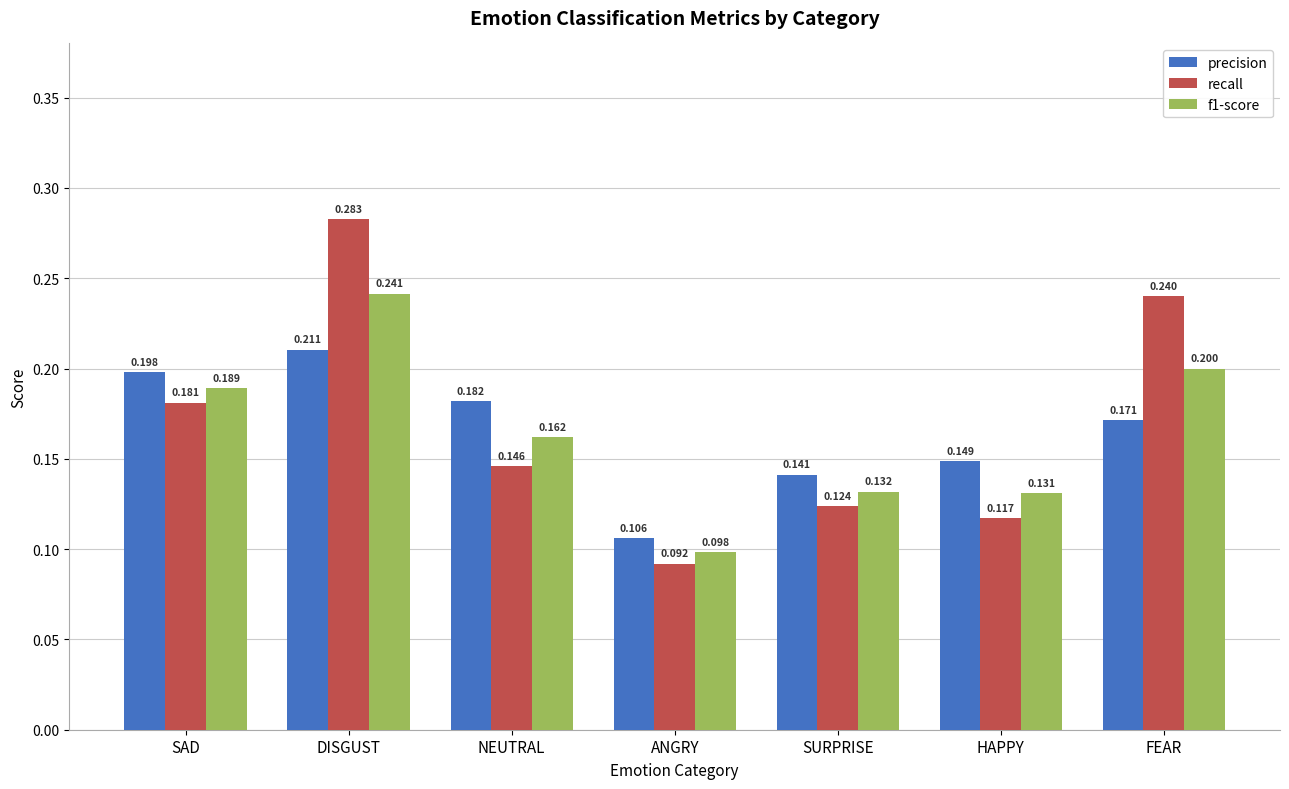

At which category does the chart reach its peak across all series?

DISGUST